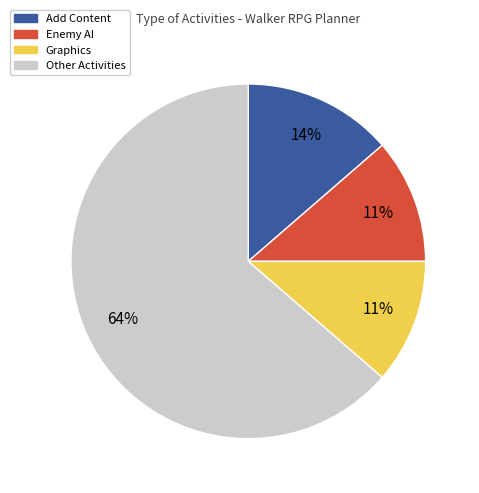

Is there a majority slice in this chart?

Yes